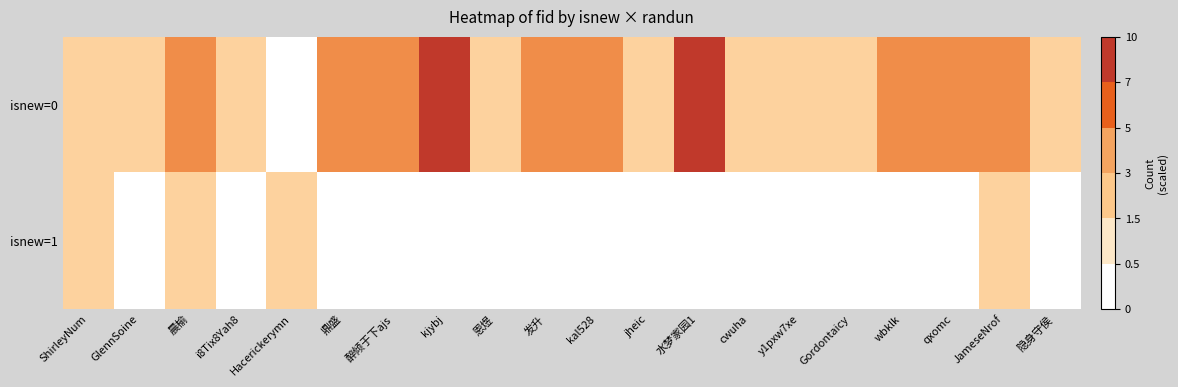

At how many categories does at least one series exceed 6?

10